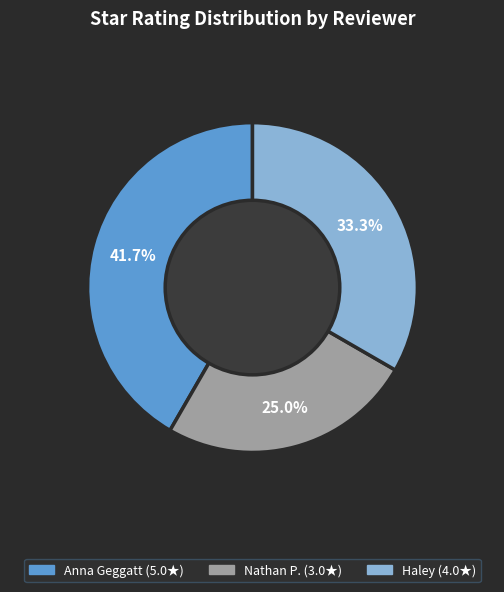

What percentage is the Haley slice, to the nearest percent?

33%